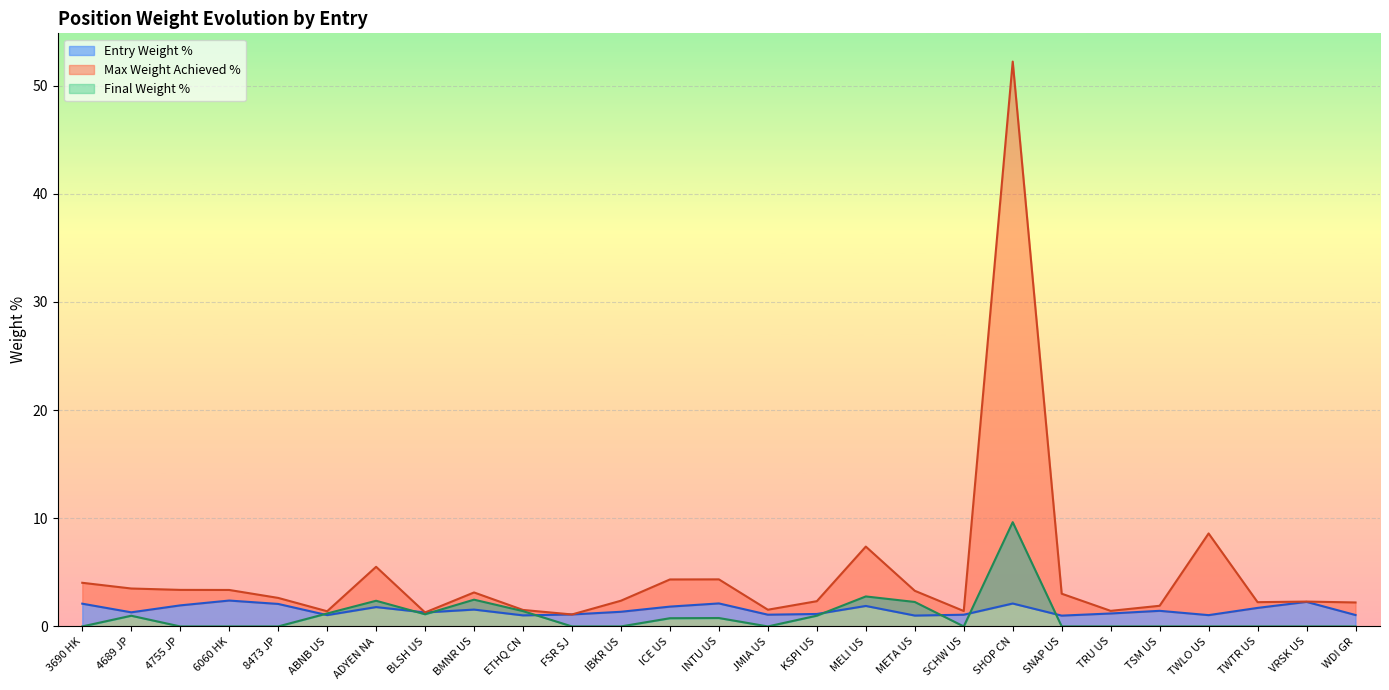

Which series has the widest spread of values?

Max Weight Achieved %